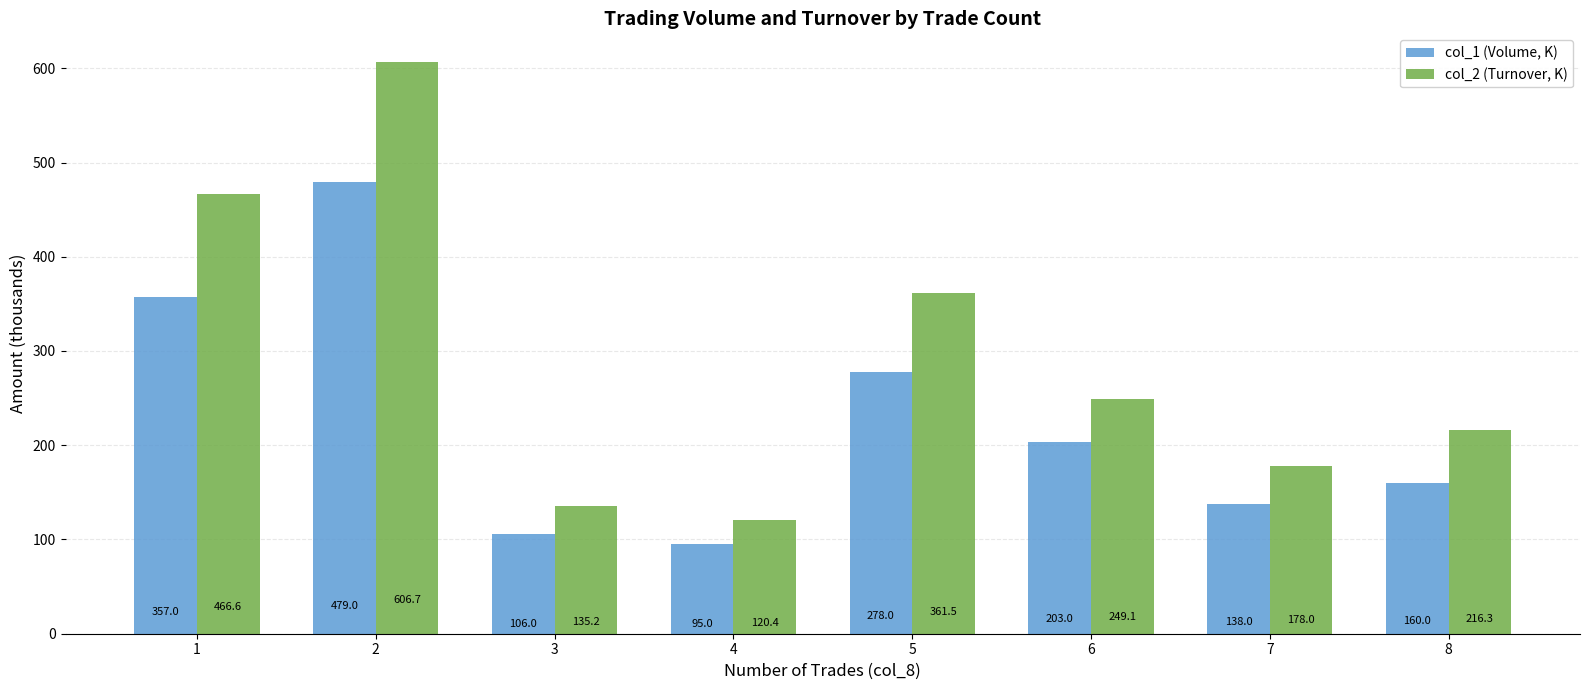

How many bars are there in total?

16